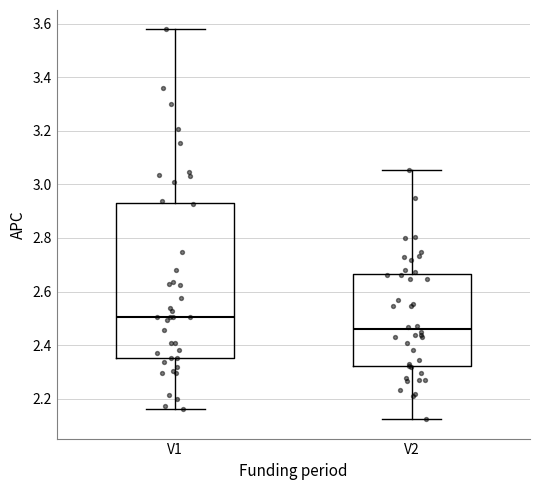

Reading left to right, read every box against the y-axis: the position of its median line, the range the box covers, and the ends of its whiskers. The values are not printed on the chart, so give them approximately, as read against the axis.

V1: median 2.50, box 2.36 to 2.92, whiskers 2.16 to 3.58
V2: median 2.46, box 2.32 to 2.66, whiskers 2.12 to 3.06